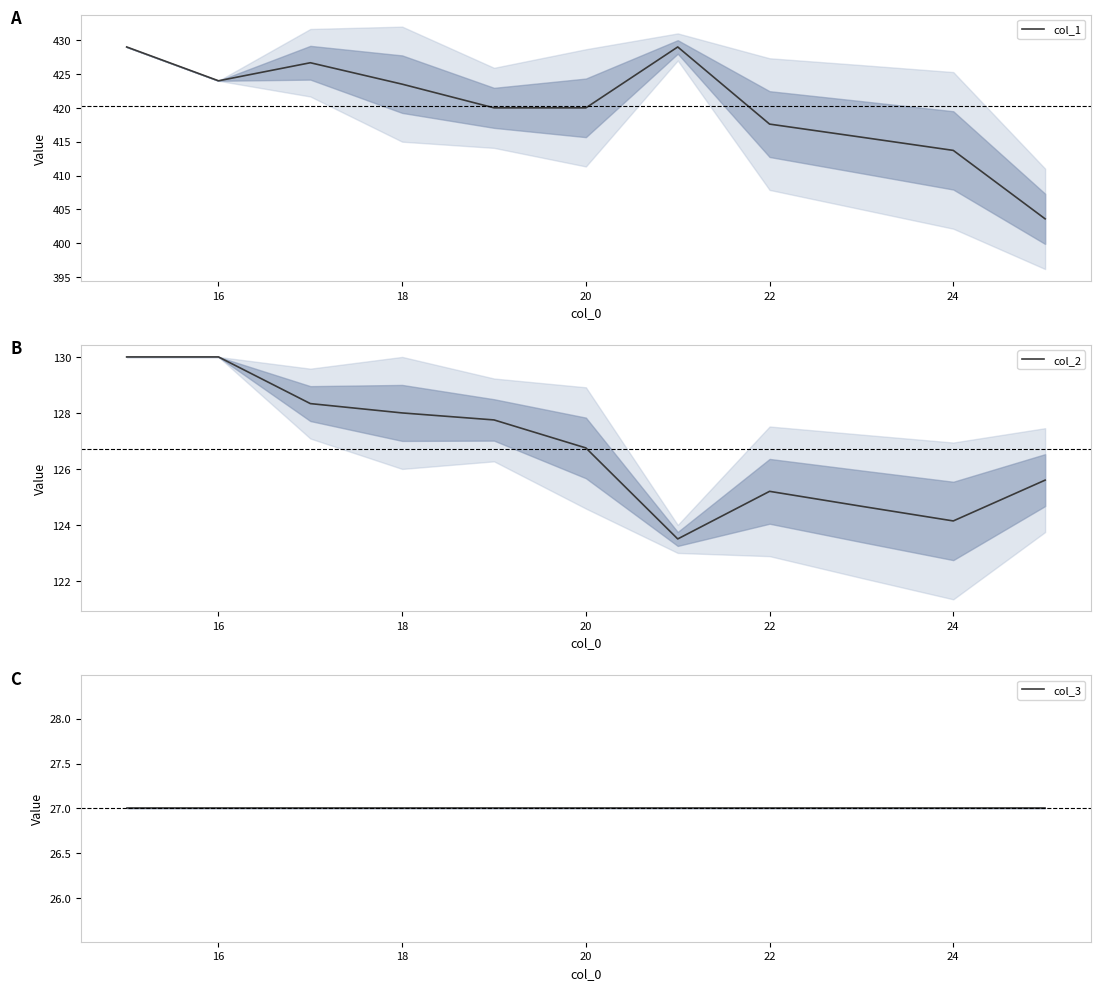

How many series are shown in this chart?

3